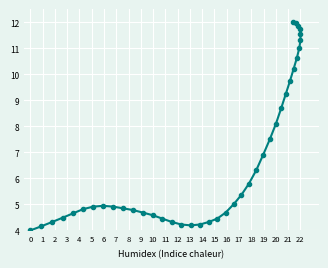

What is the greatest value displayed?

12.0